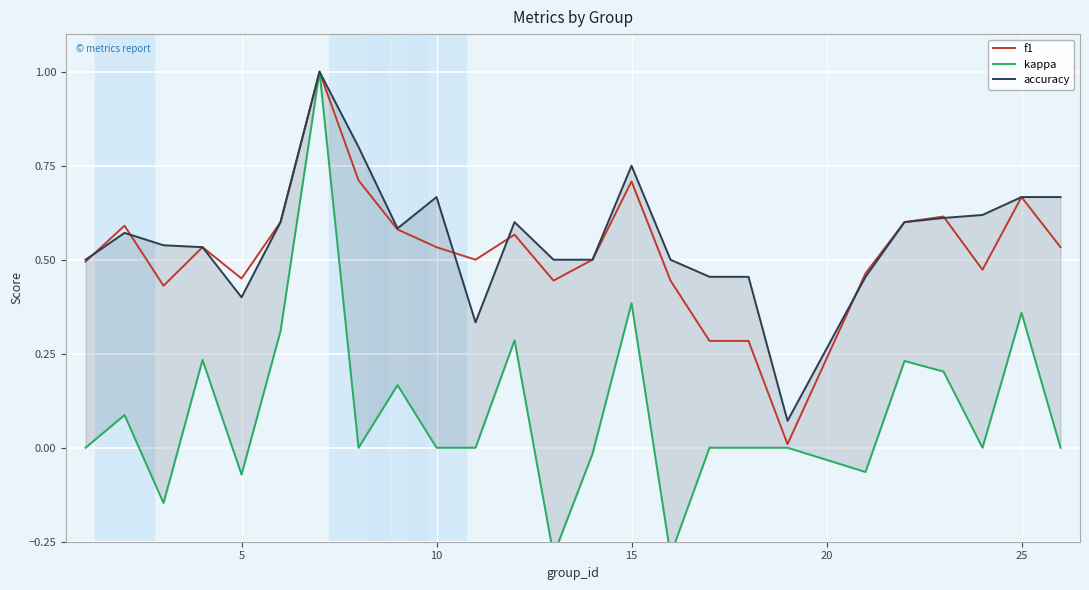

True or false: f1 has a value of 0.7 at 15.

True